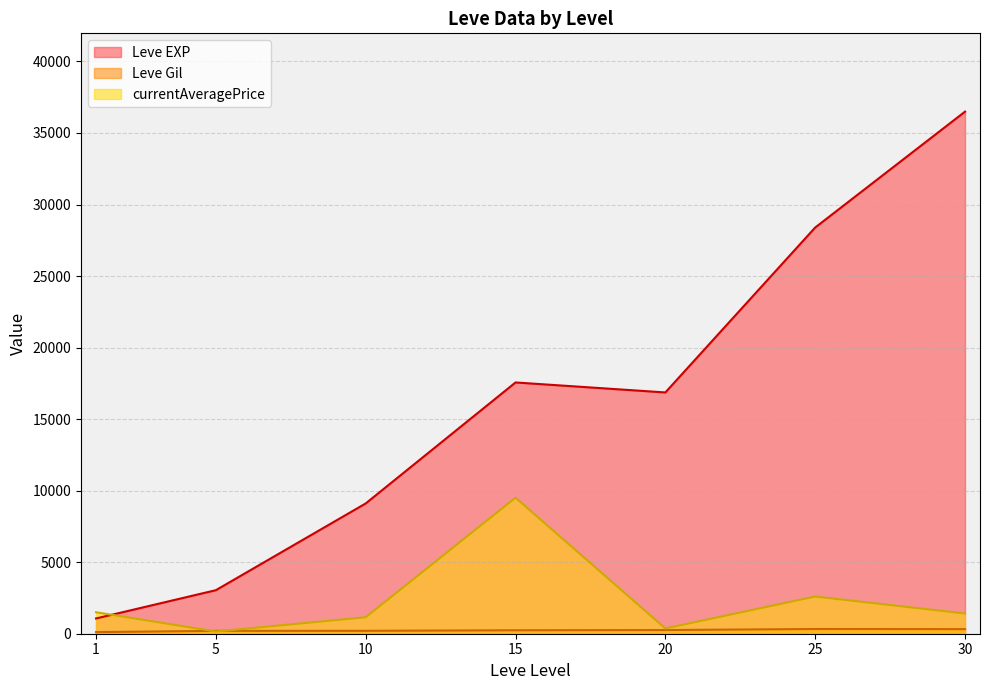

What is the approximate value of Leve Gil at 10?

230.0